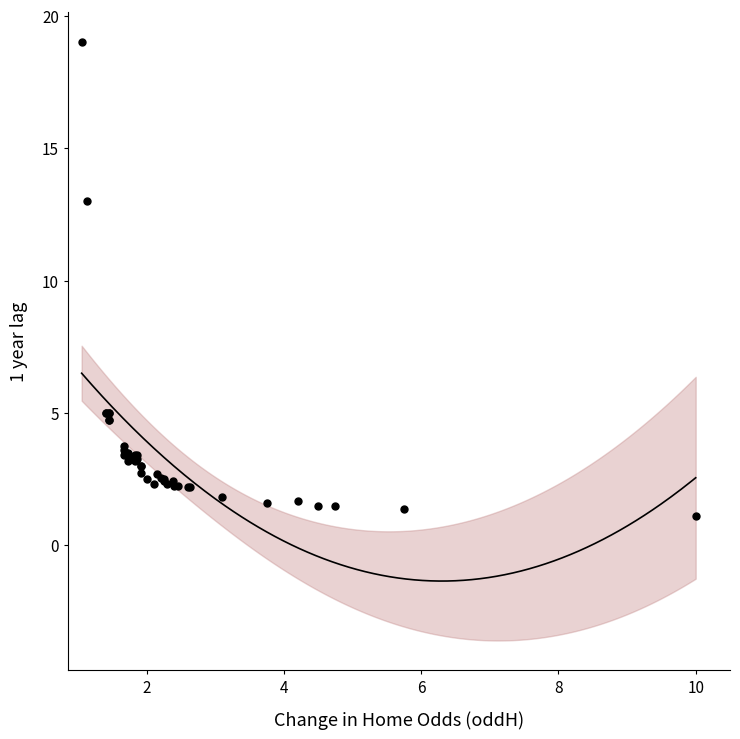

What Y value in the scatter plot is closest to 10?

13.0